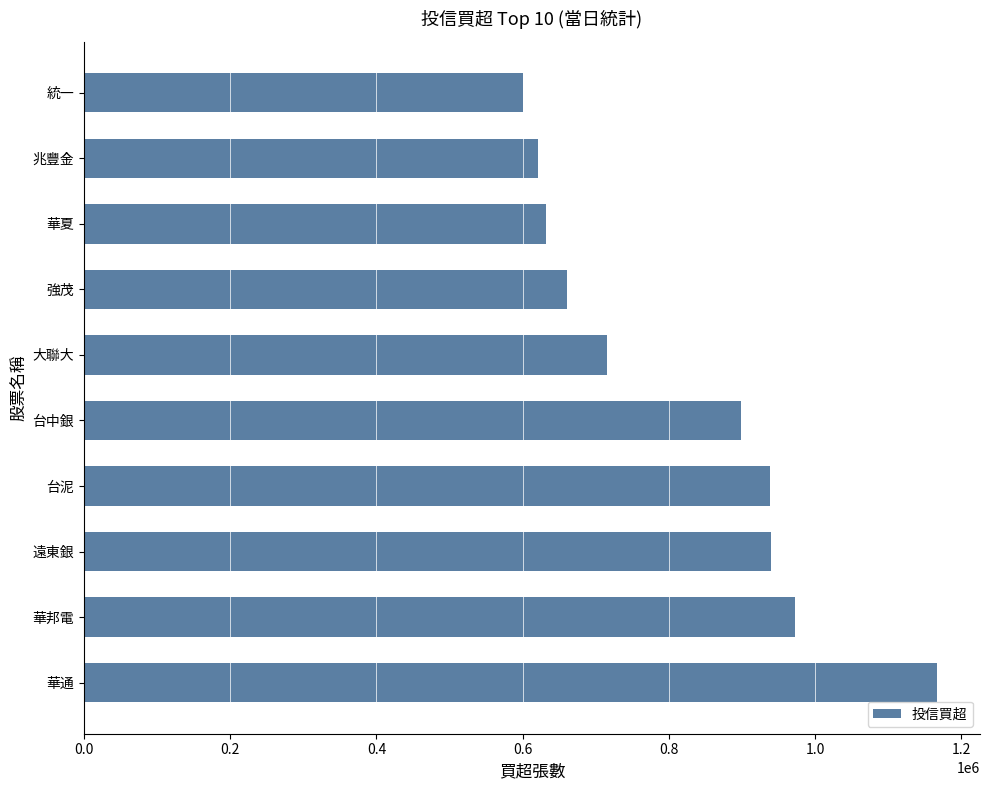

Is it true that the value at 華通 is 475060?

False